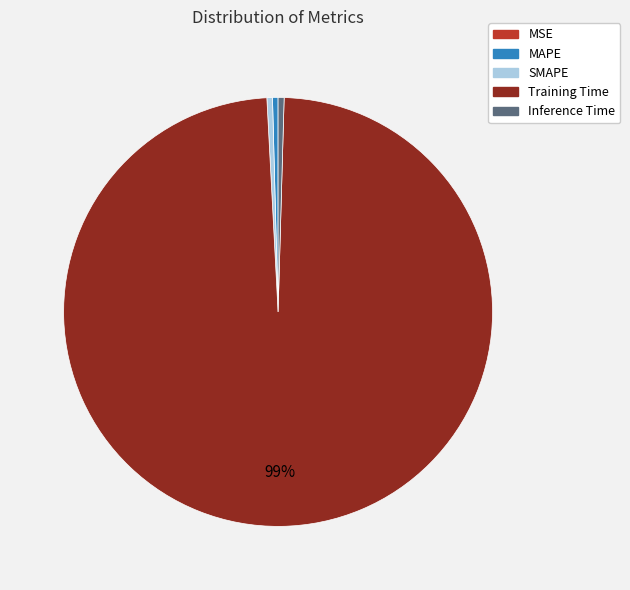

What is the majority slice?

Training Time